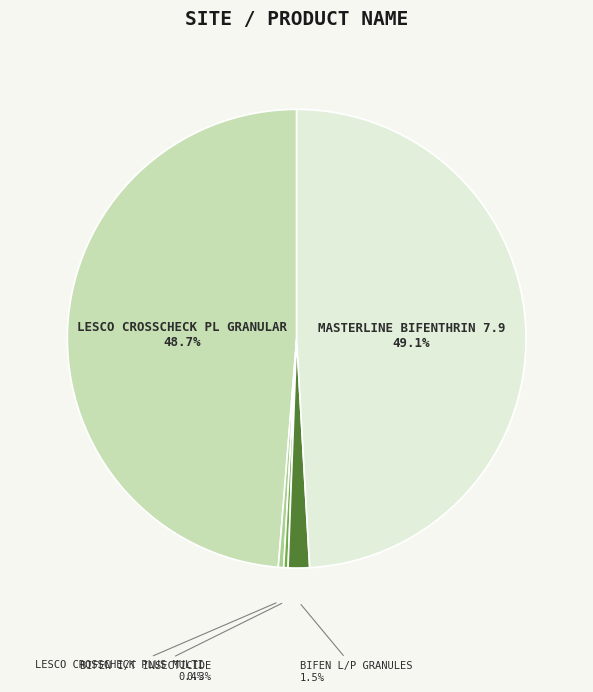

Is there any slice that represents more than half of the pie?

No